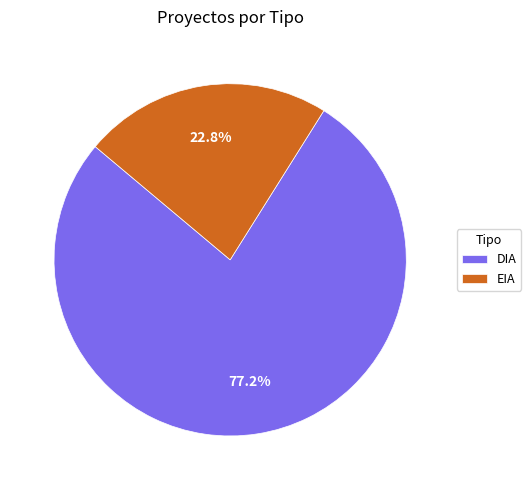

What is the largest slice in the pie chart?

DIA